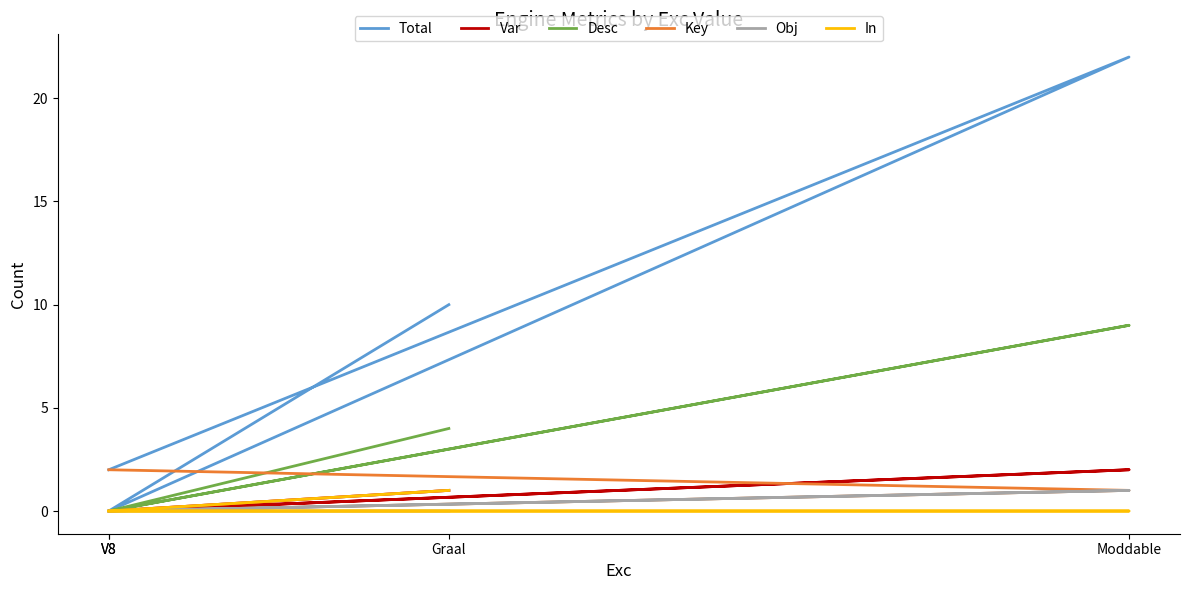

What value does the Total series have at Moddable?

22